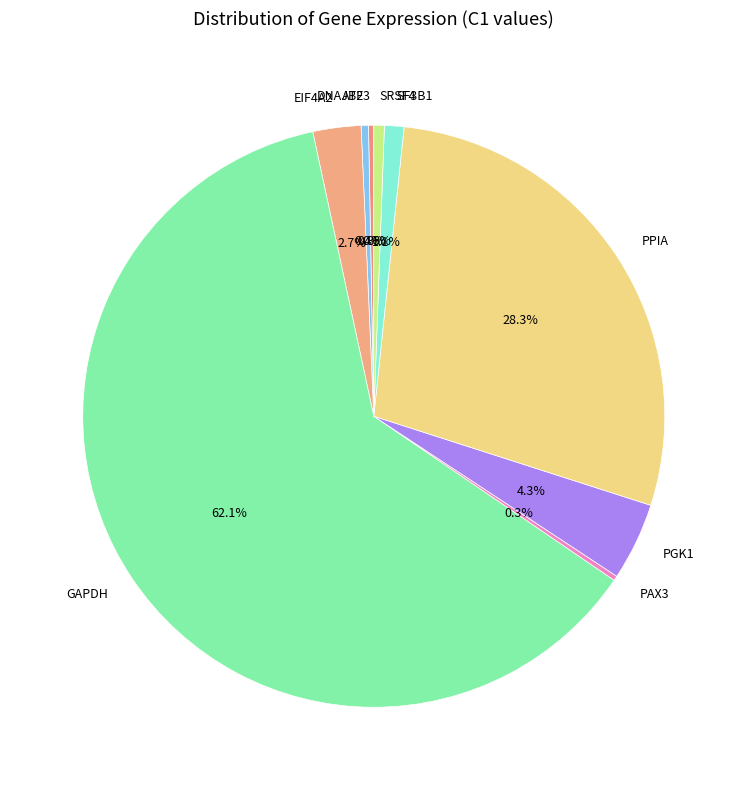

Between PPIA and GAPDH, which is larger?

GAPDH